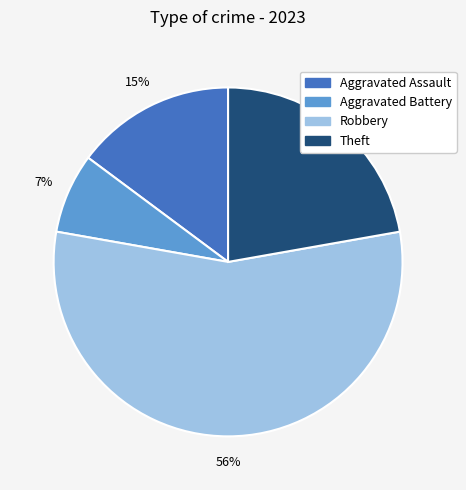

To the nearest percent, what is the average slice percentage?

25%